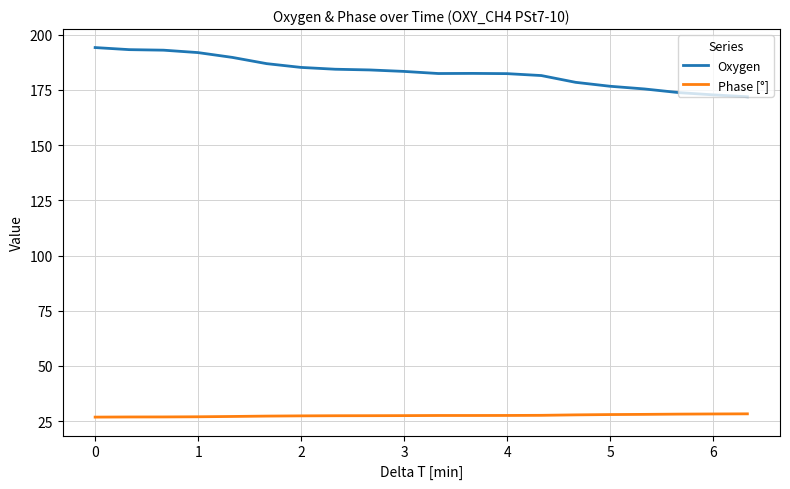

True or false: Oxygen and Phase [°] cross at least once.

False